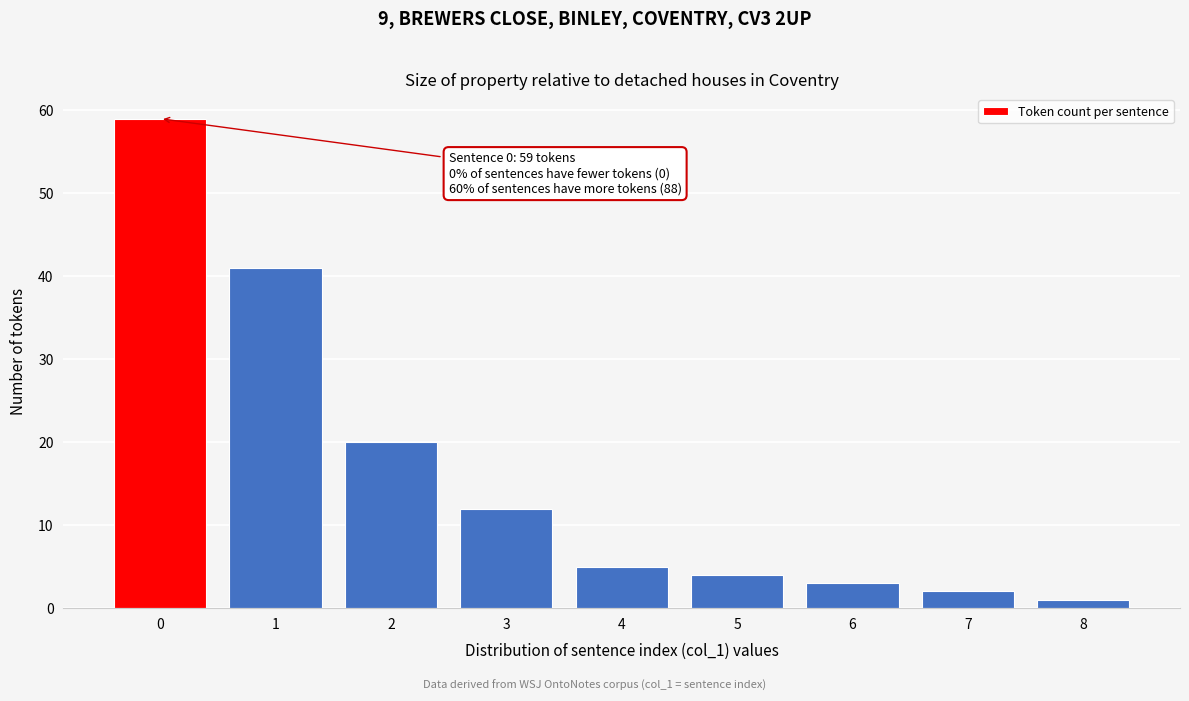

Reading left to right, extract all data points from this chart.

0=59	1=41	2=20	3=12	4=5	5=4	6=3	7=2	8=1